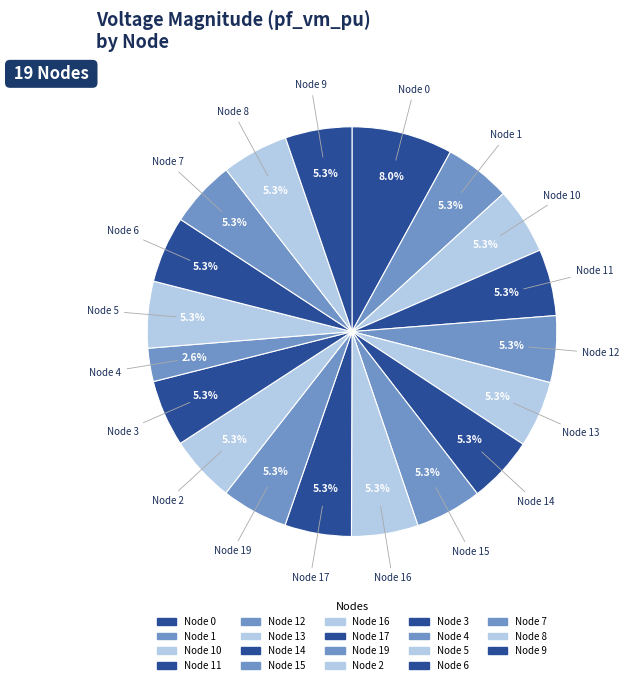

To the nearest percent, what is the average slice percentage?

5%